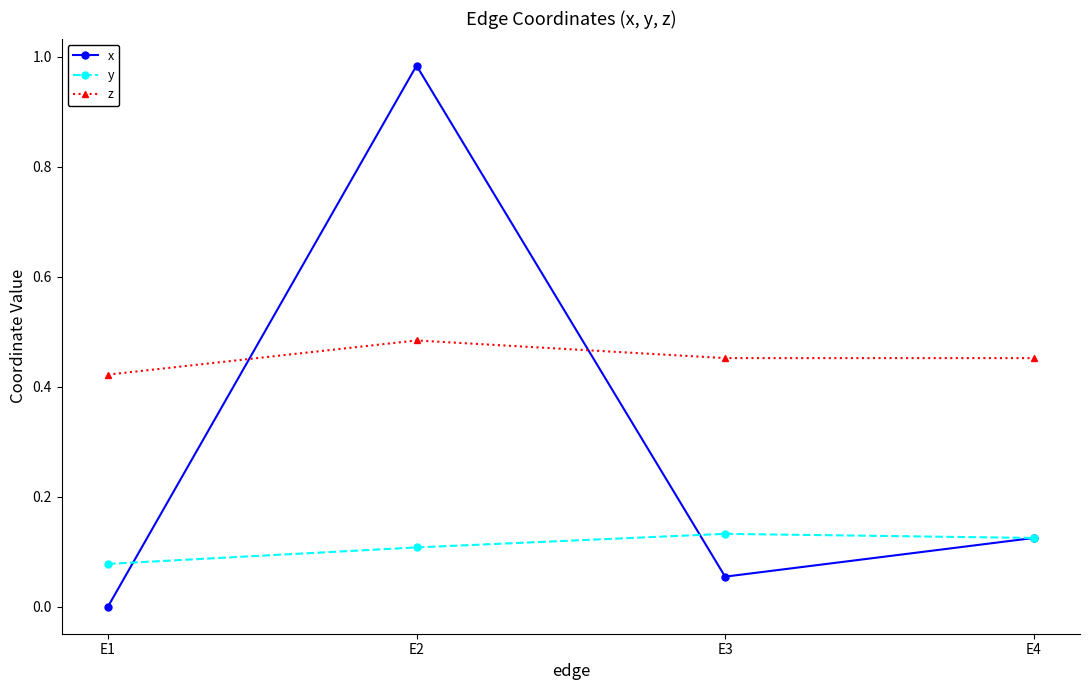

At how many categories does at least one series exceed 0?

4